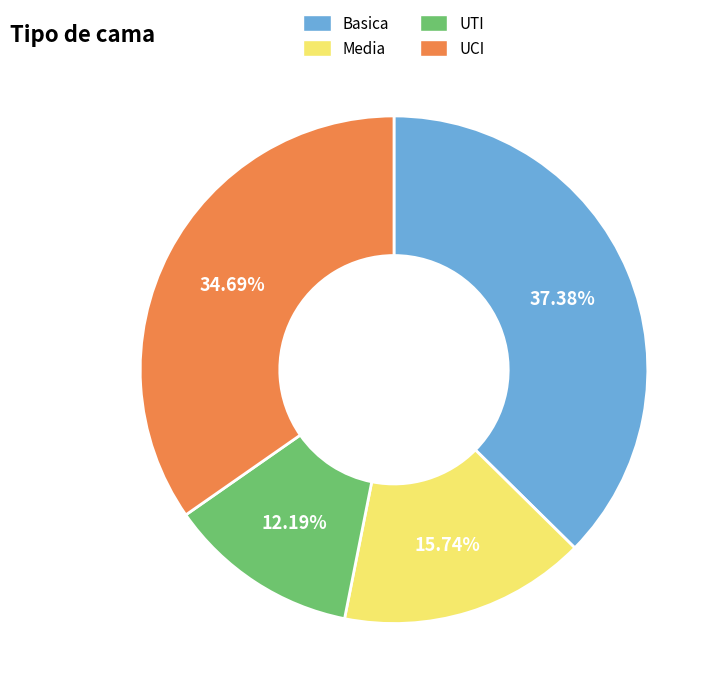

Is the sum of UTI and UCI greater than half?

No